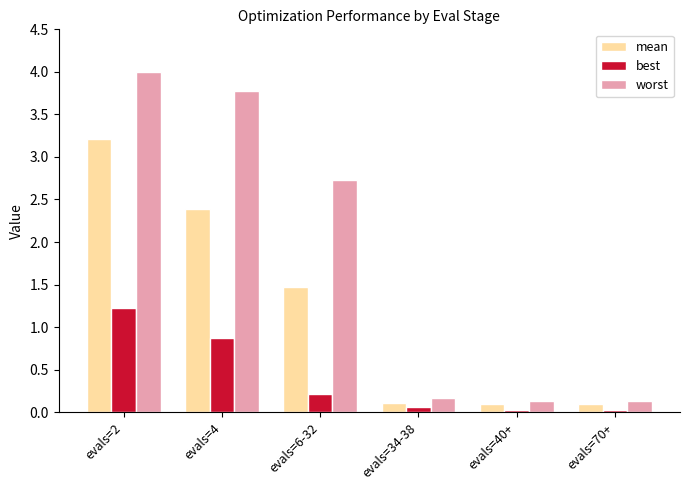

What is the approximate value of mean at evals=2?

3.2